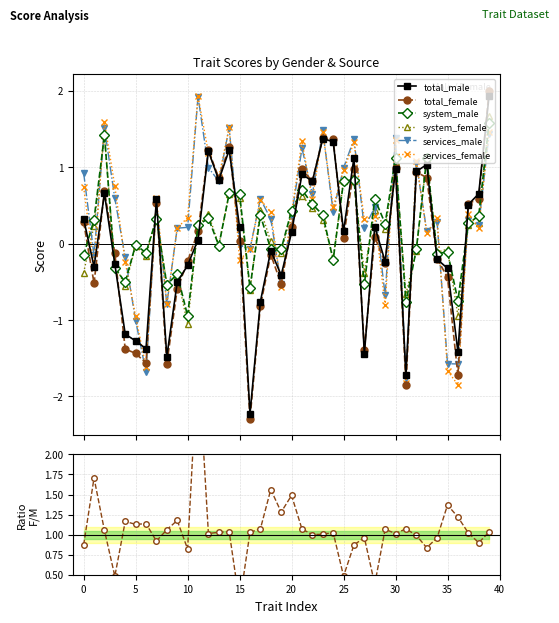

How many series are shown in this chart?

6